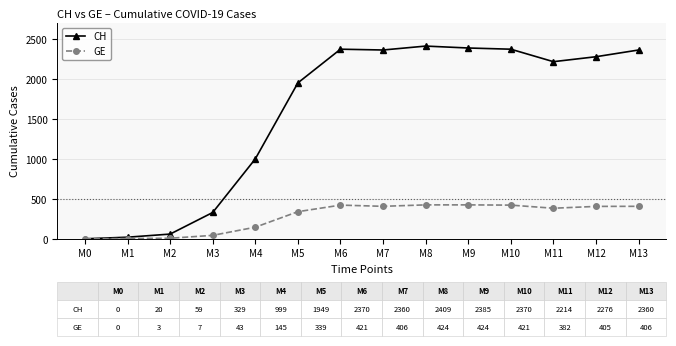

Where is CH nearest to the value 1204?

M4